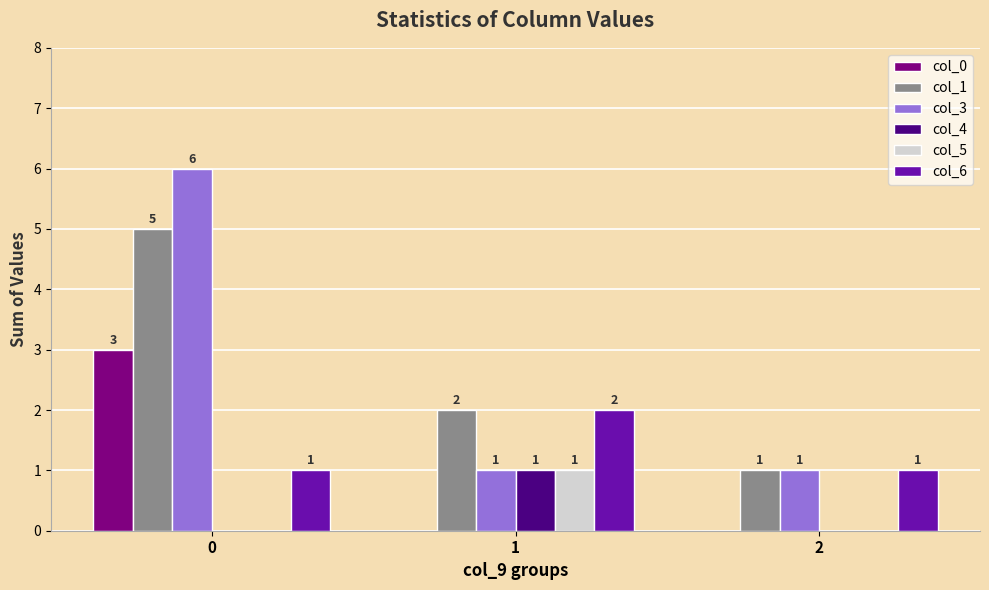

What is the highest value of the col_1 series?

5